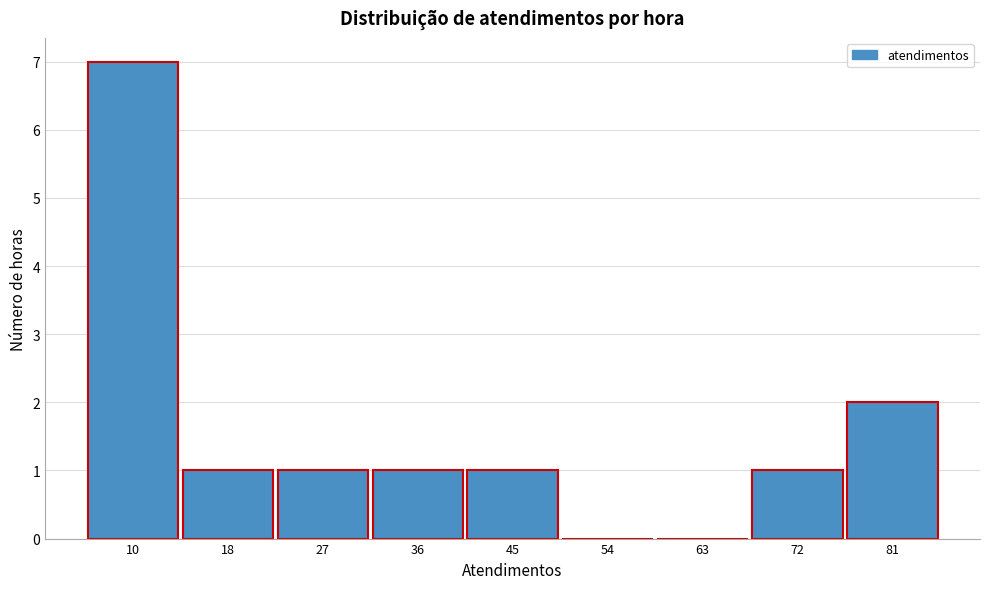

Reading right to left, extract all data points from this chart.

81=2	72=1	63=0	54=0	45=1	36=1	27=1	18=1	10=7